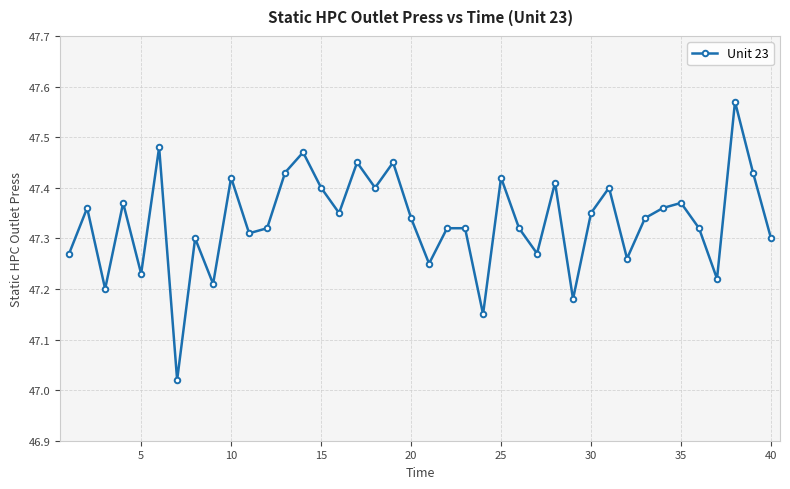

How many points are lower than both their immediate neighbors (excluding endpoints)?

13